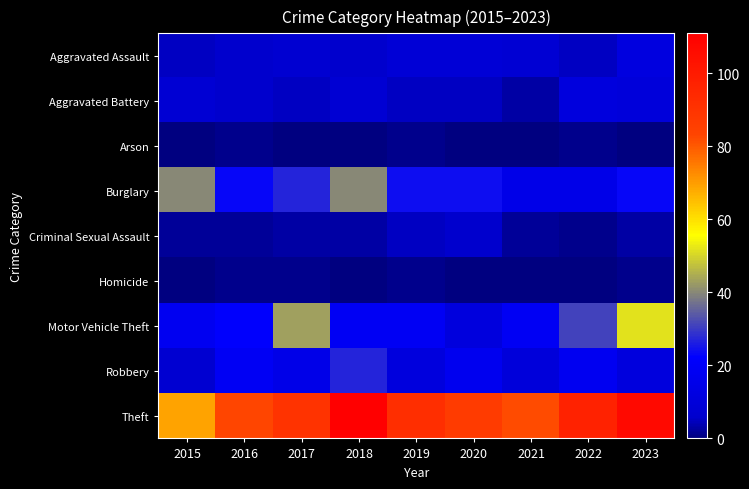

Reading left to right, transcribe all the data shown in this chart.

Aggravated Assault: 2015=5	2016=6	2017=7	2018=6	2019=9	2020=9	2021=8	2022=5	2023=12
Aggravated Battery: 2015=8	2016=6	2017=5	2018=8	2019=5	2020=5	2021=3	2022=11	2023=10
Arson: 2015=0	2016=1	2017=0	2018=0	2019=1	2020=0	2021=0	2022=1	2023=0
Burglary: 2015=40	2016=23	2017=27	2018=40	2019=24	2020=24	2021=15	2022=15	2023=23
Criminal Sexual Assault: 2015=2	2016=2	2017=3	2018=3	2019=5	2020=6	2021=2	2022=1	2023=3
Homicide: 2015=0	2016=1	2017=1	2018=0	2019=1	2020=0	2021=0	2022=0	2023=1
Motor Vehicle Theft: 2015=18	2016=22	2017=43	2018=19	2019=19	2020=11	2021=19	2022=31	2023=52
Robbery: 2015=7	2016=19	2017=15	2018=27	2019=11	2020=17	2021=10	2022=18	2023=11
Theft: 2015=69	2016=83	2017=90	2018=111	2019=92	2020=87	2021=82	2022=97	2023=107